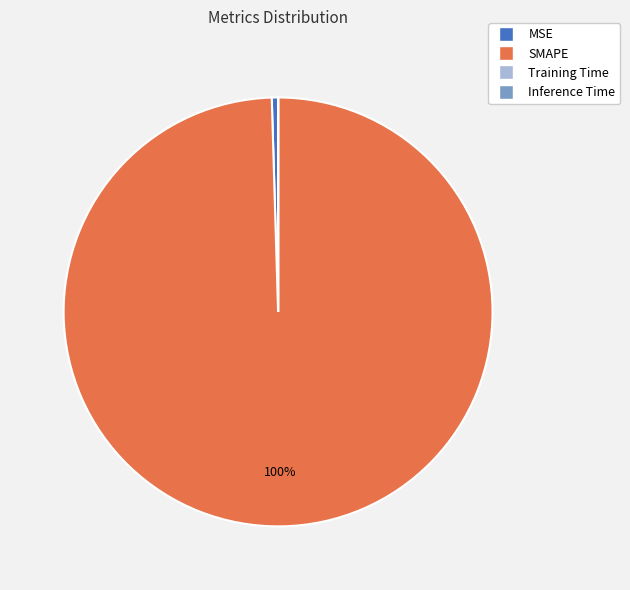

The MSE slice represents 0% of the pie. True or false?

True